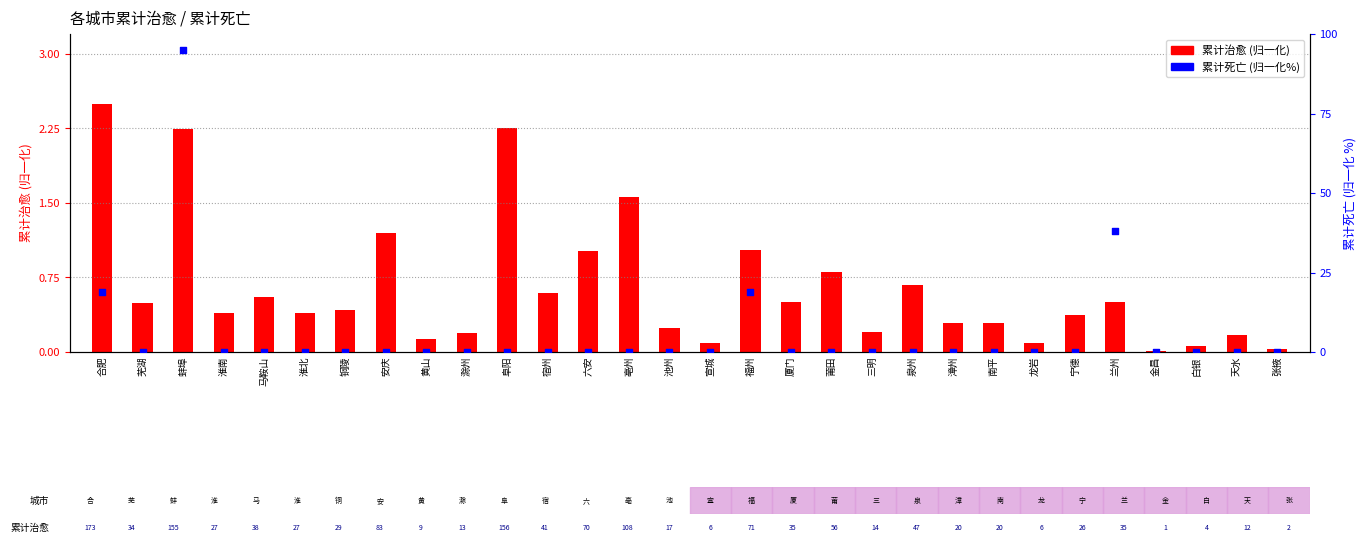

Is the value of 累计死亡 (归一化%) at 白银 greater than the value of 累计治愈 (归一化) at 亳州?

No